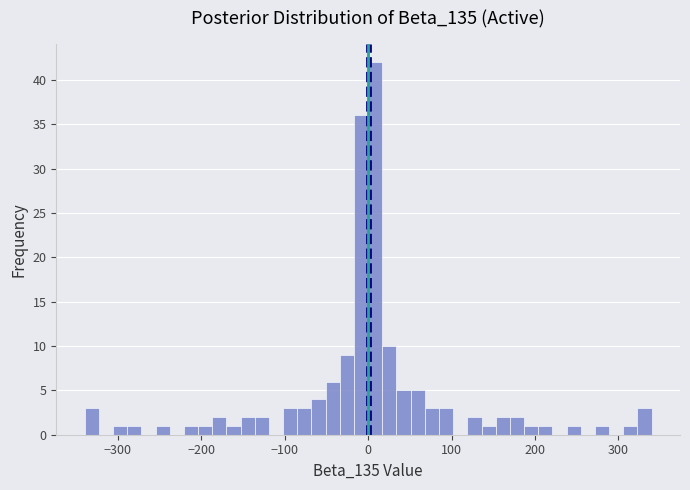

Around what value on the x-axis is the tallest bar? Give the approximate position of its centre, as read against the axis.

10